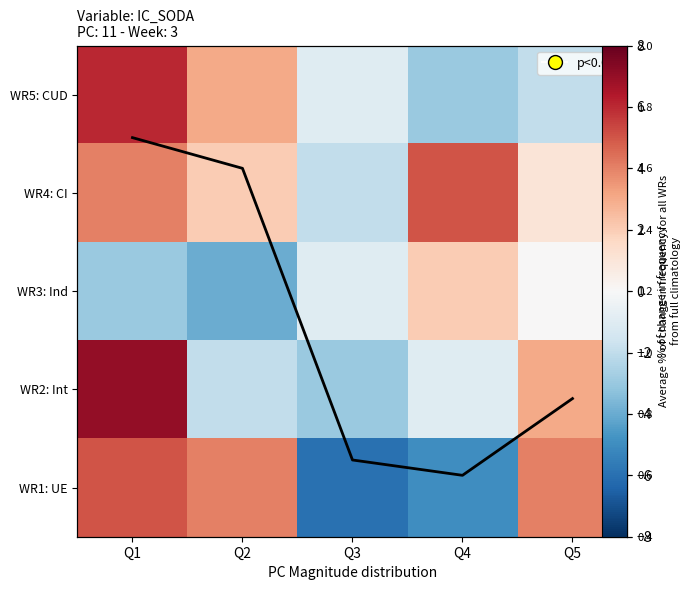

Between Q2 and Q5, which is larger?

Q2